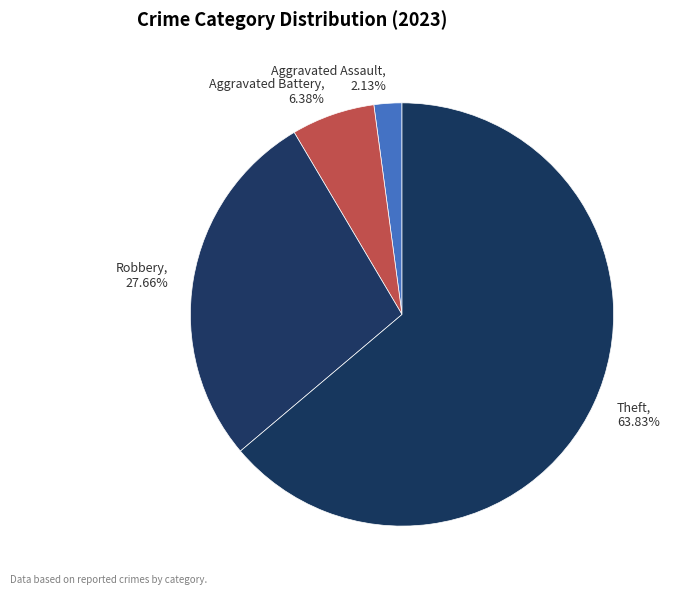

Does Theft account for over 50% of the chart?

Yes